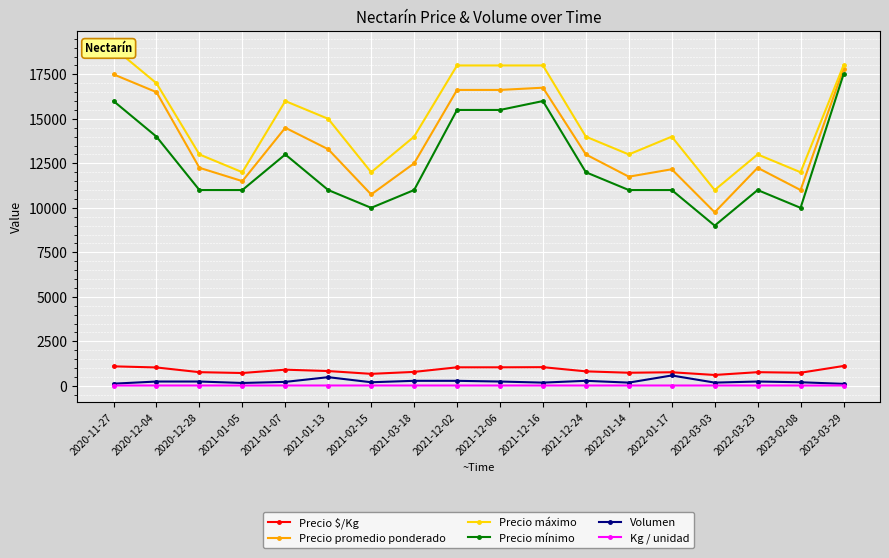

What is the average value of the Precio máximo series?

14833